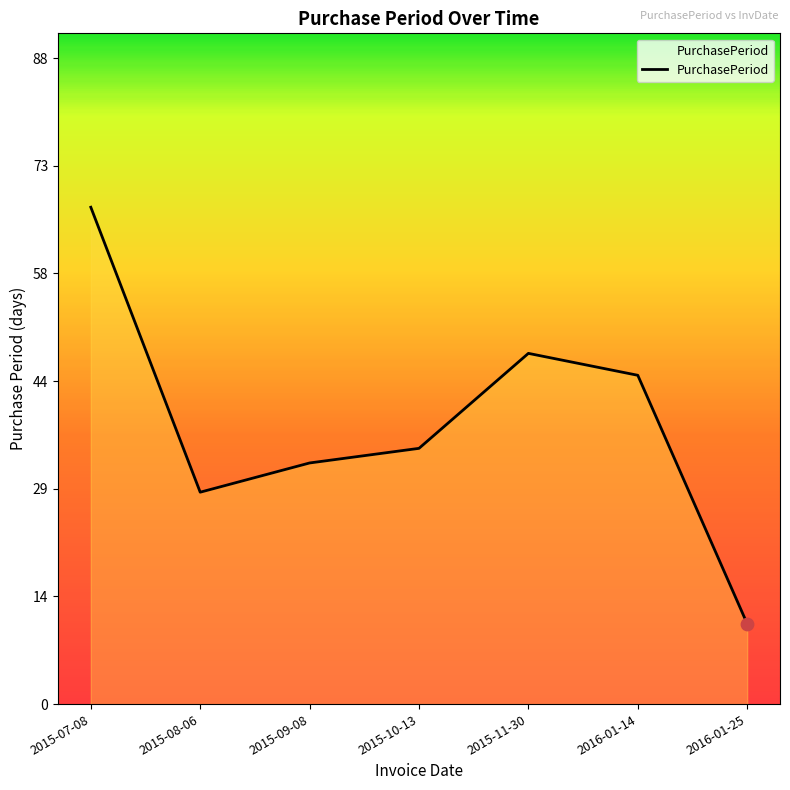

What is the change in value from 2015-08-06 to 2015-10-13?

+6